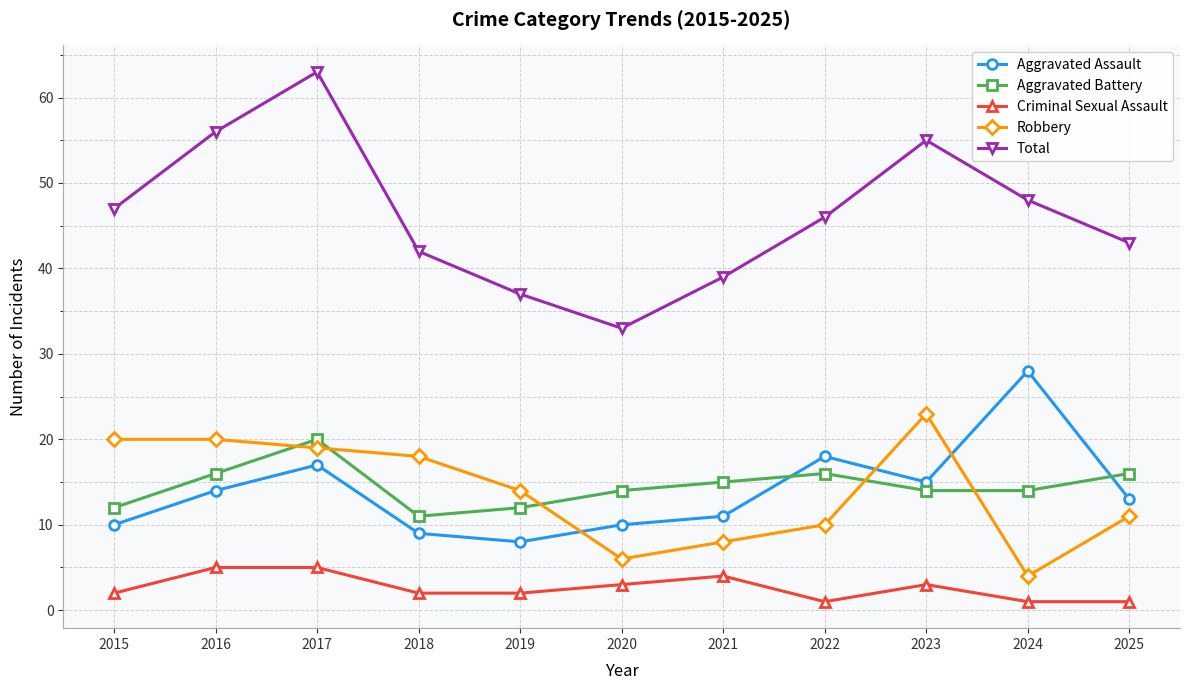

The value of Aggravated Assault at 2022 is 18. True or false?

True